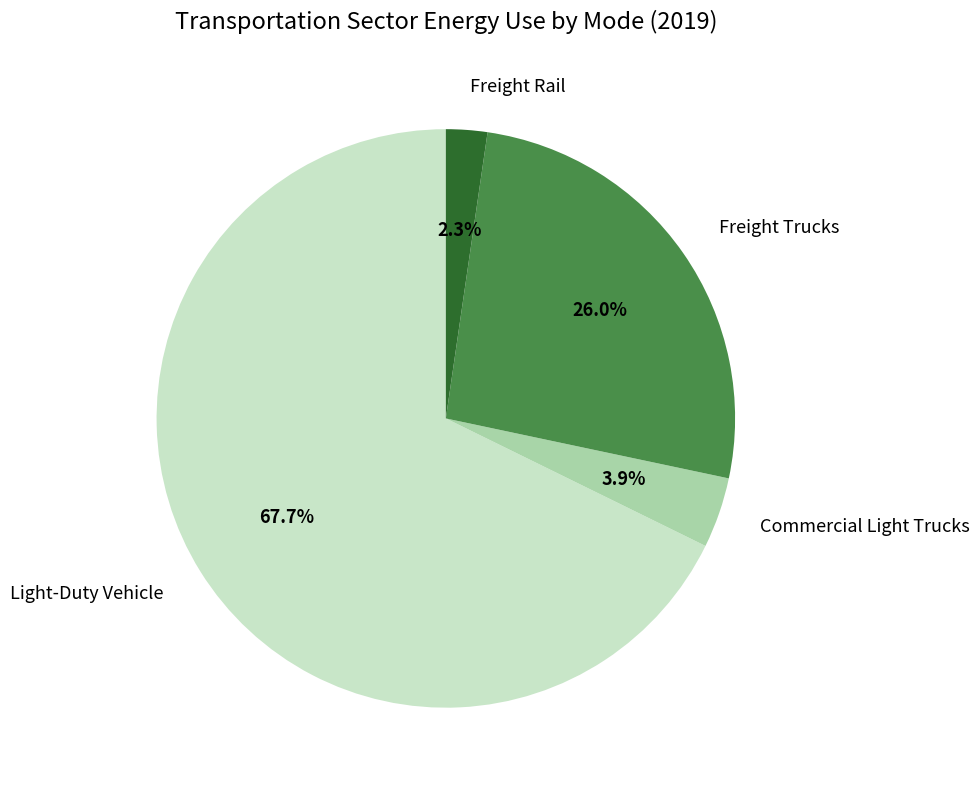

Count the number of slices in the pie.

4